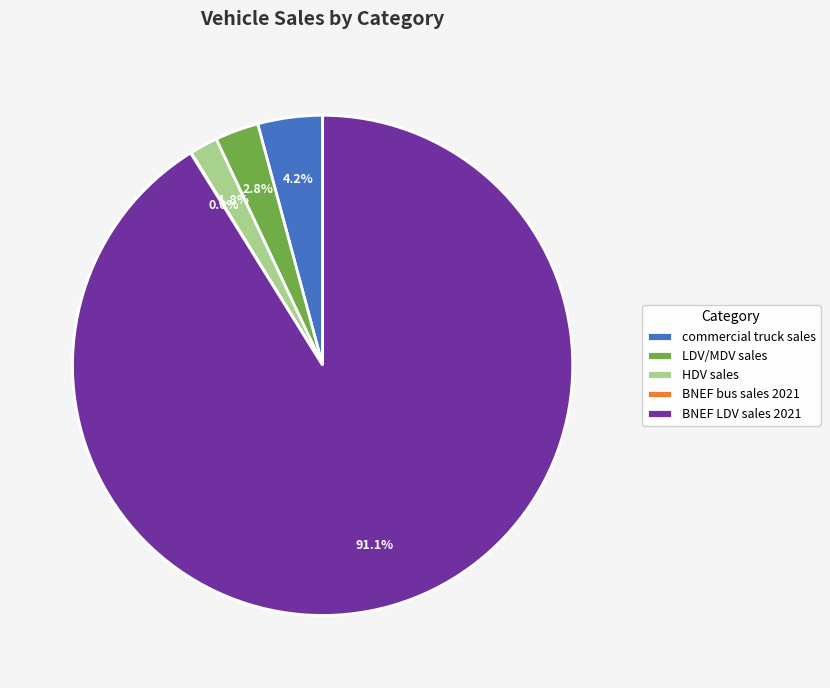

Combined, do commercial truck sales and HDV sales account for over 50%?

No